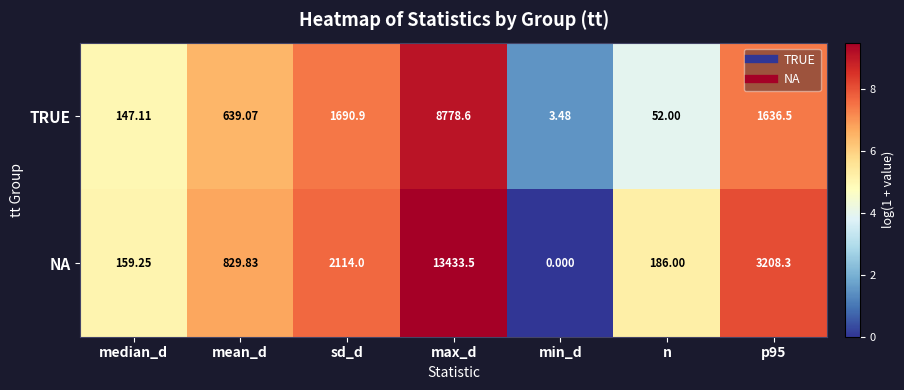

At which label does TRUE first exceed 639?

mean_d